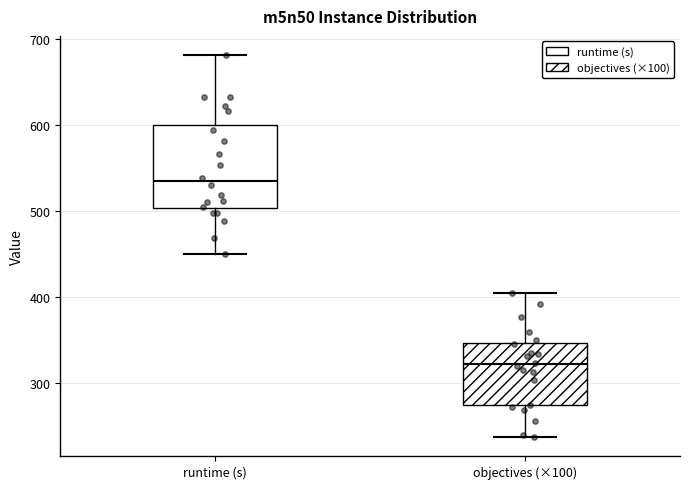

Which box's median line is the highest?

runtime (s)